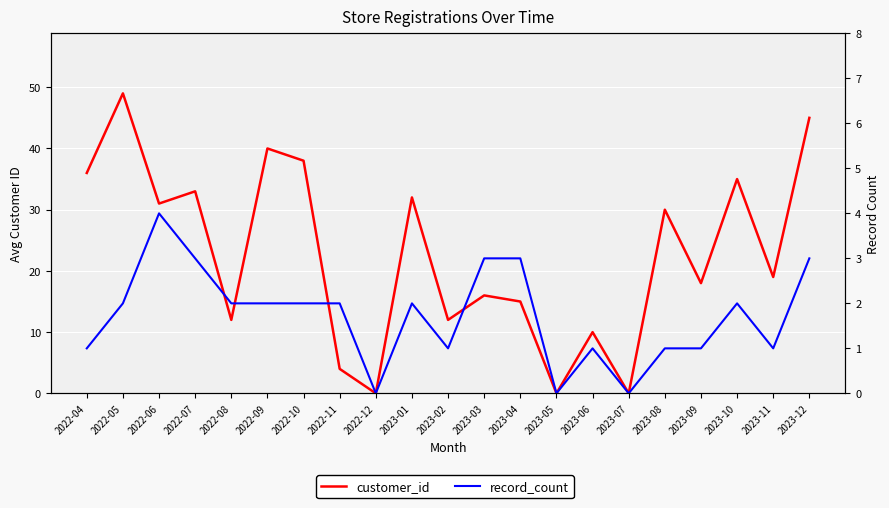

True or false: customer_id and record_count intersect in this chart.

False